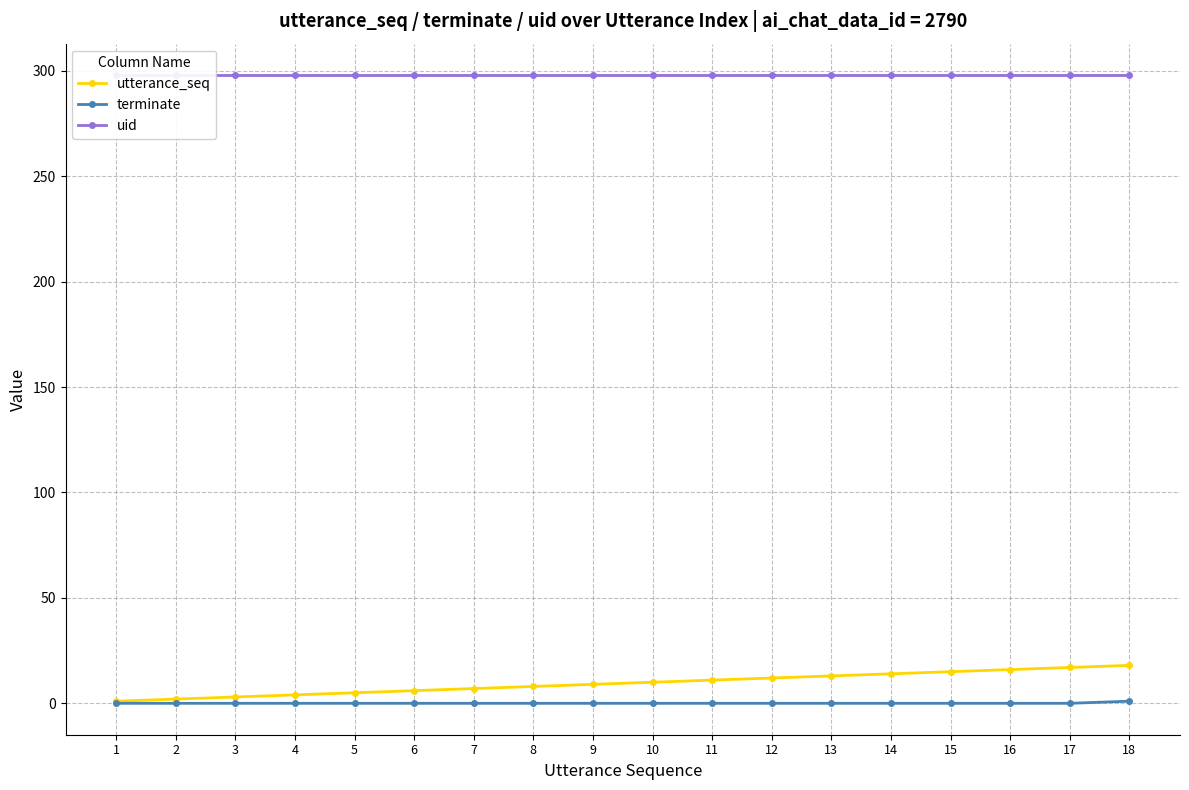

How many series are shown in this chart?

3